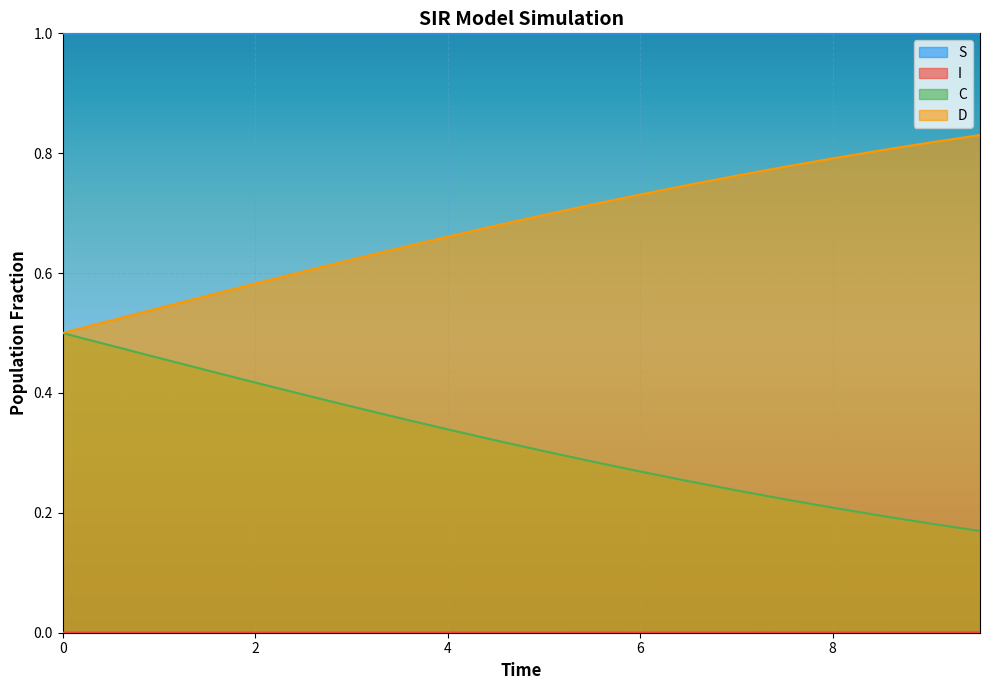

Between 2.0066889632107023 and 6.521739130434782, which series saw the biggest shift?

D